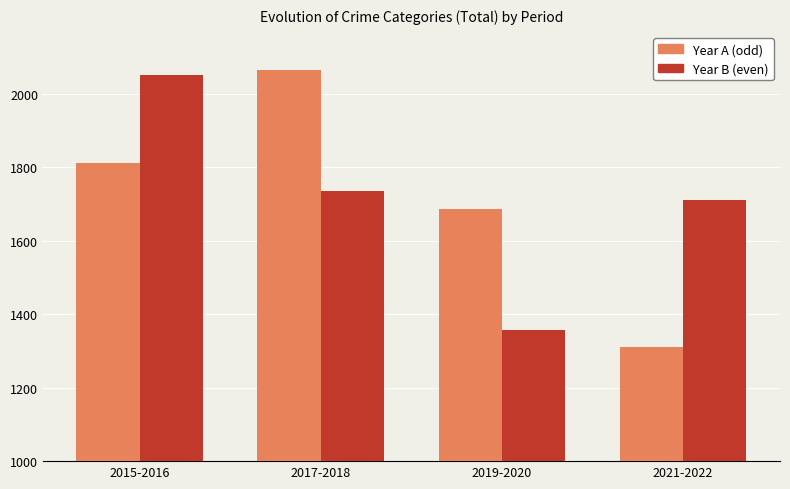

What is the total value across all series at 2015-2016?

3864